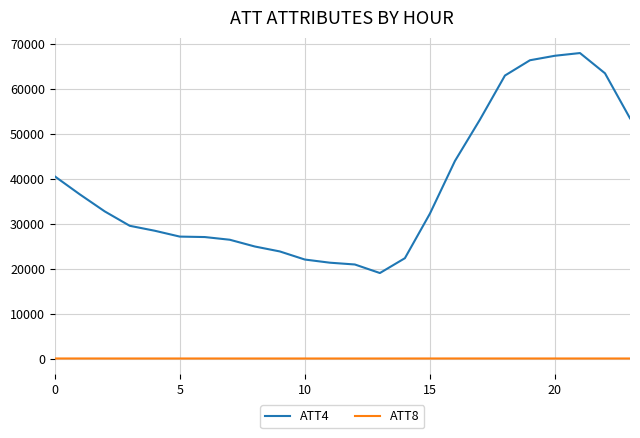

Which series has the largest total across all categories?

ATT4